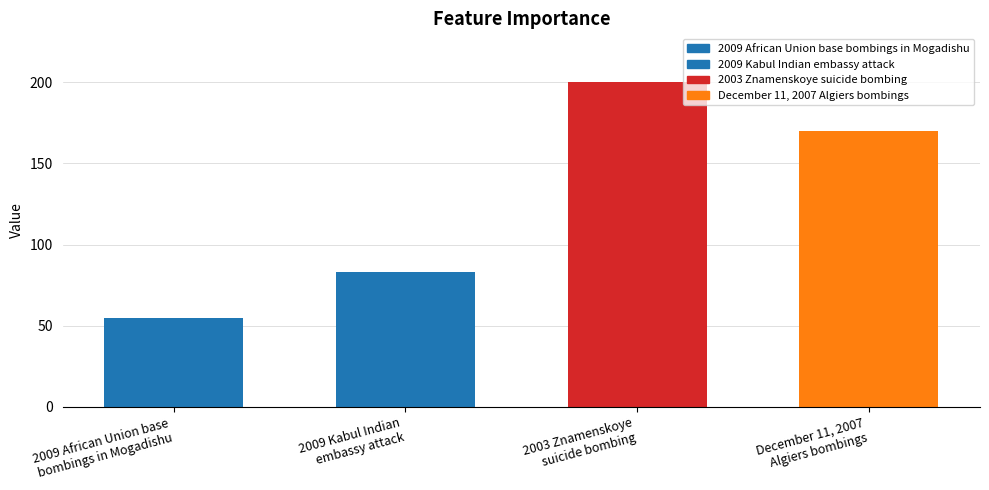

List the labels in order of value, smallest first.

2009 African Union base
bombings in Mogadishu, 2009 Kabul Indian
embassy attack, December 11, 2007
Algiers bombings, 2003 Znamenskoye
suicide bombing